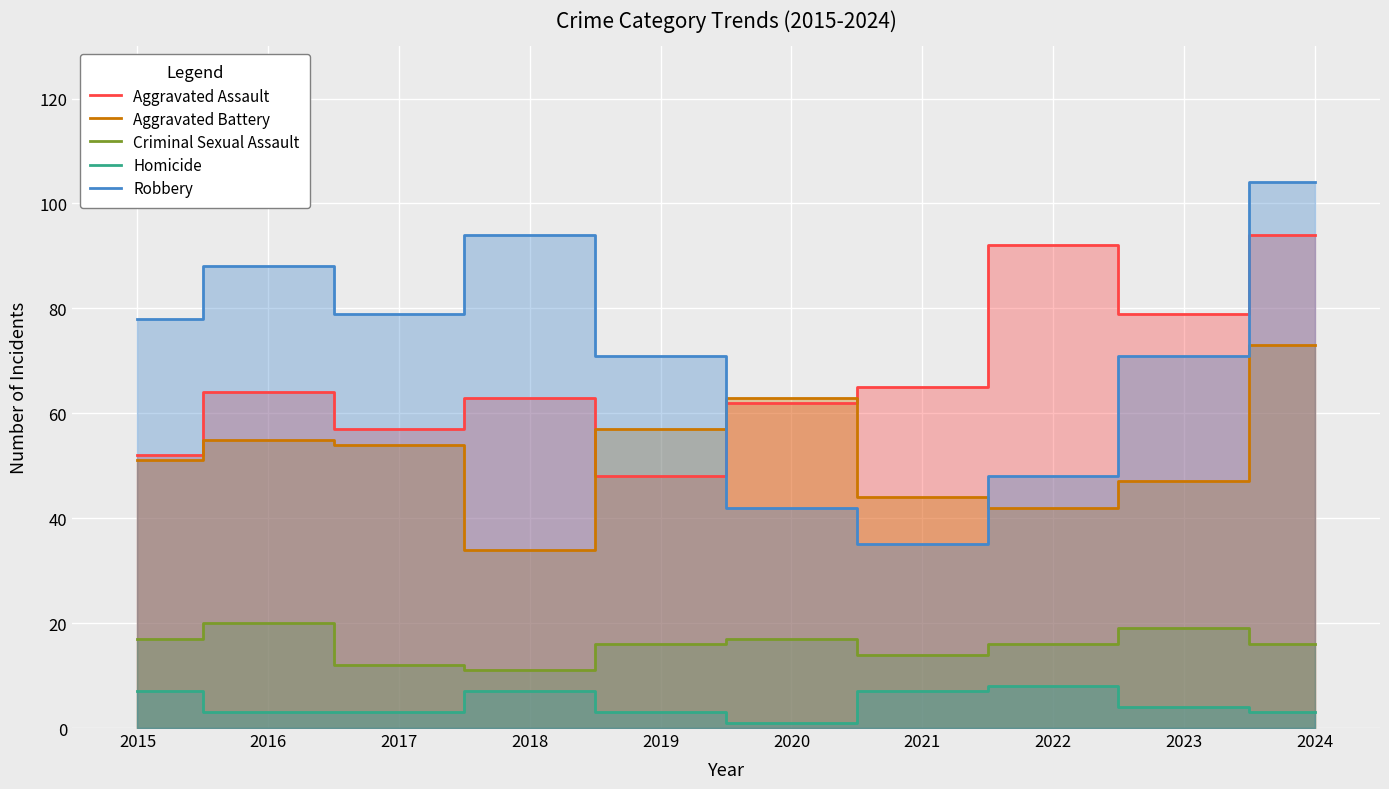

How many lines are shown in the chart?

5